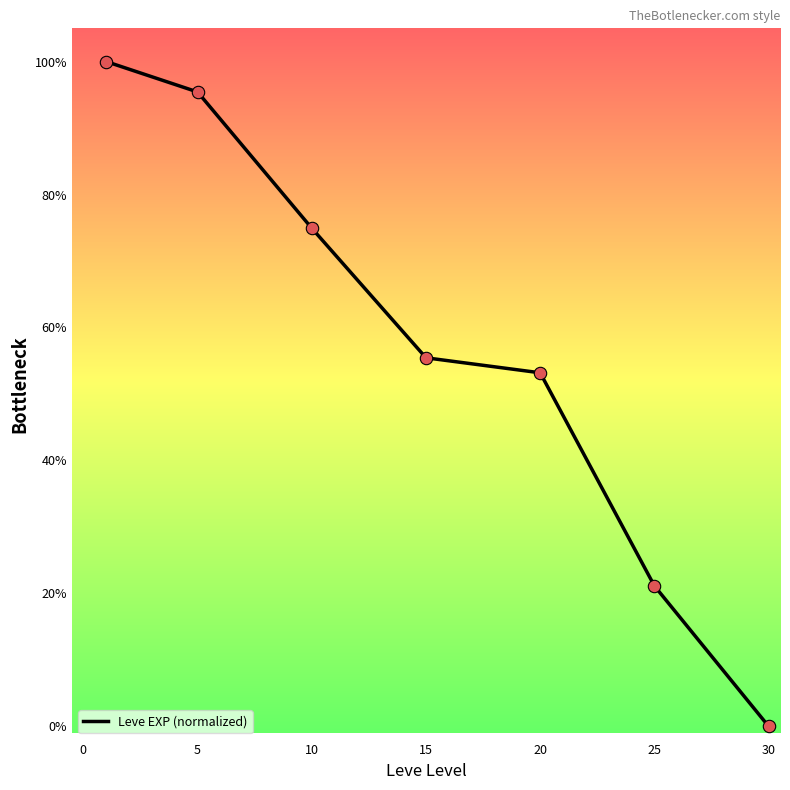

True or false: the data has more than 0 interior local peaks.

False